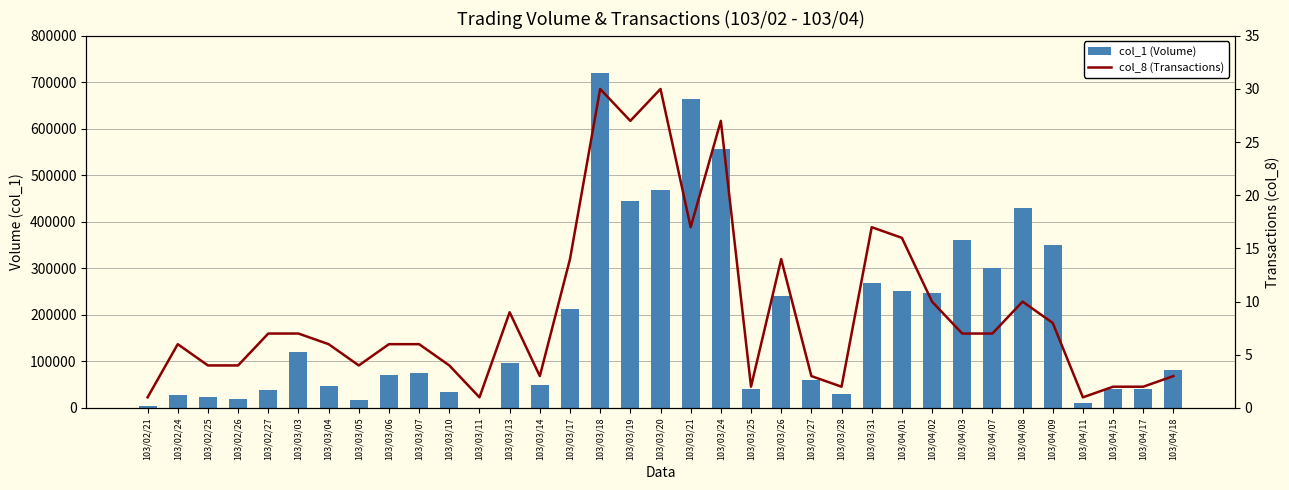

Rank the series by their average value, from highest to lowest.

col_1 (Volume), col_8 (Transactions)